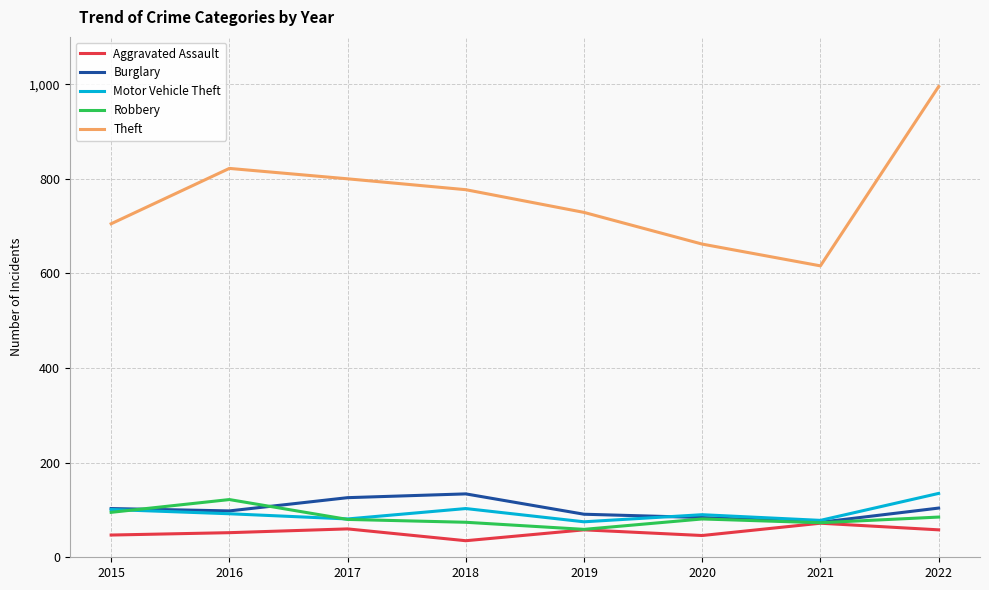

Read the Motor Vehicle Theft value at 2018, to the nearest 10.

100